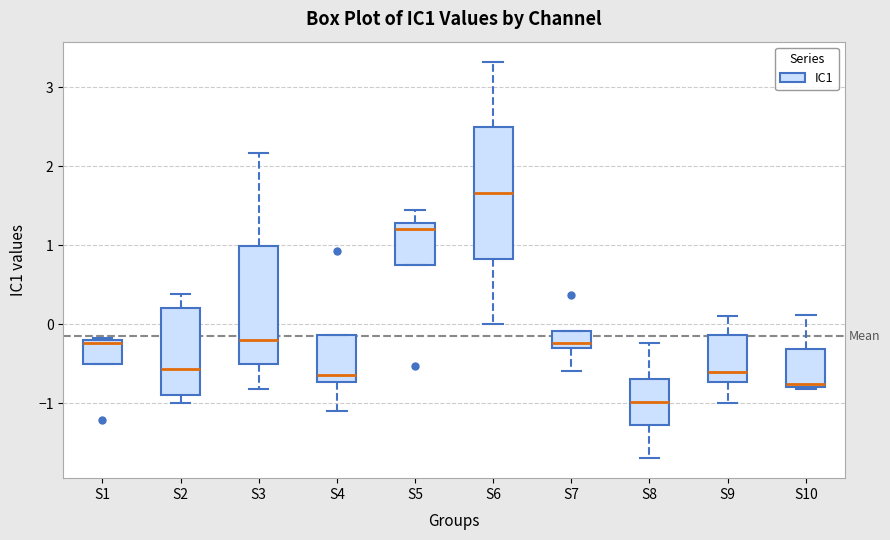

Comparing the boxes themselves (not the whiskers), which one is the tallest?

S6